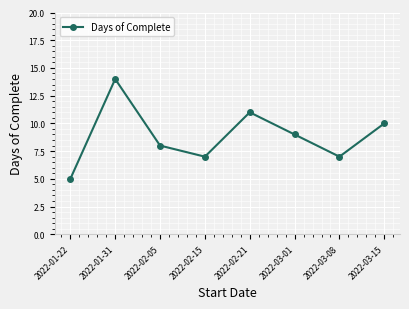

At which label does the data first exceed 9?

2022-01-31